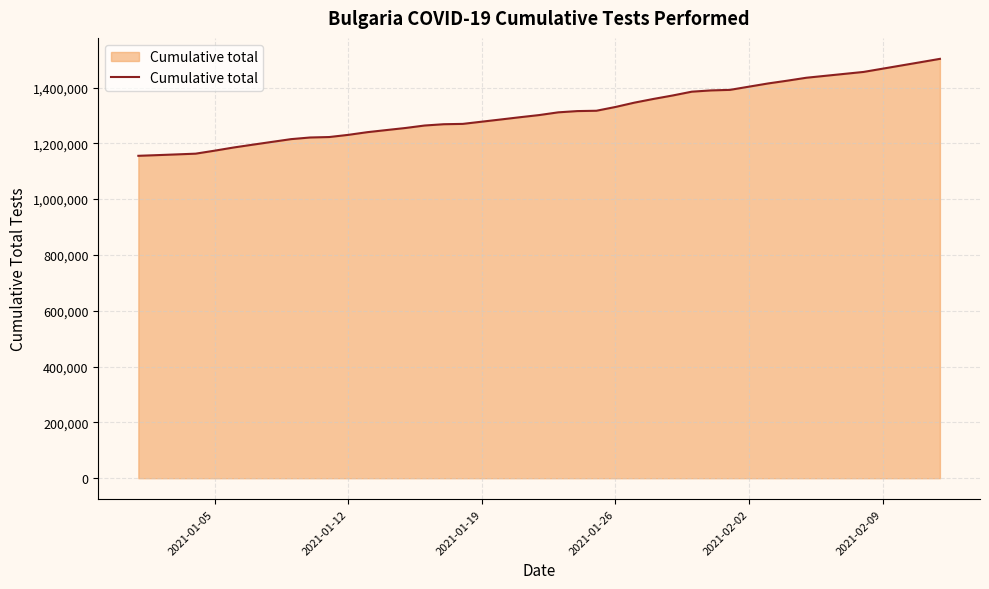

What is the maximum value shown in the chart?

1502690